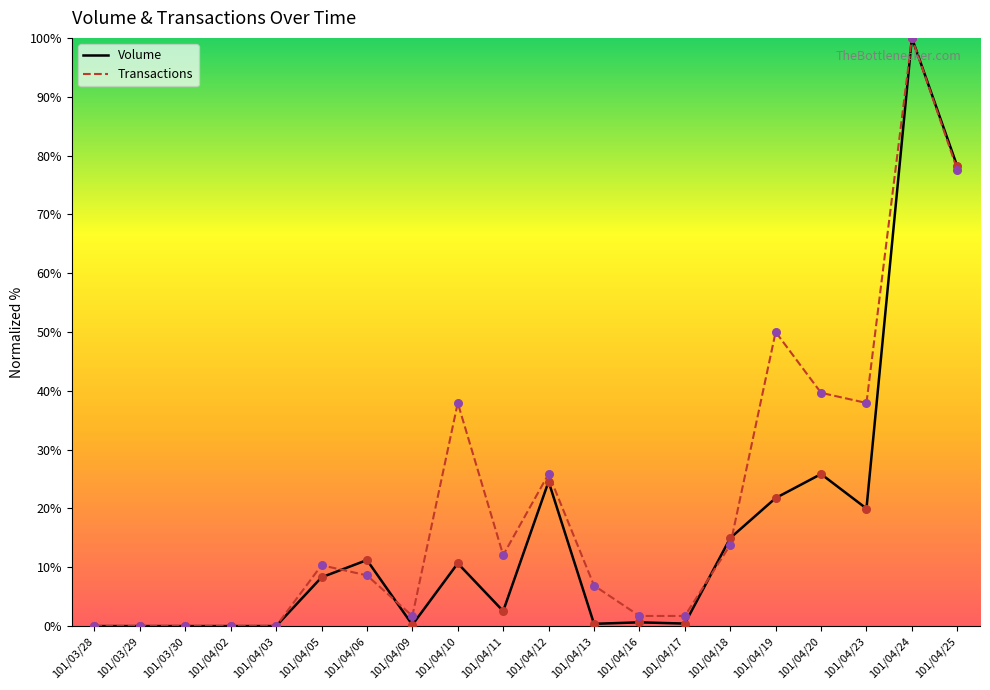

What are all the series names shown in the legend?

Volume, Transactions